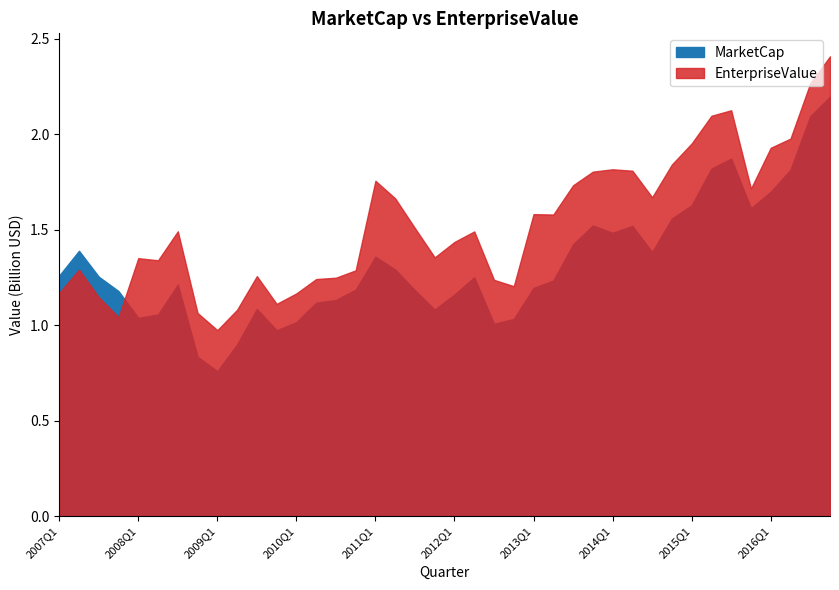

What is the highest value of the MarketCap series?

2196296000.0